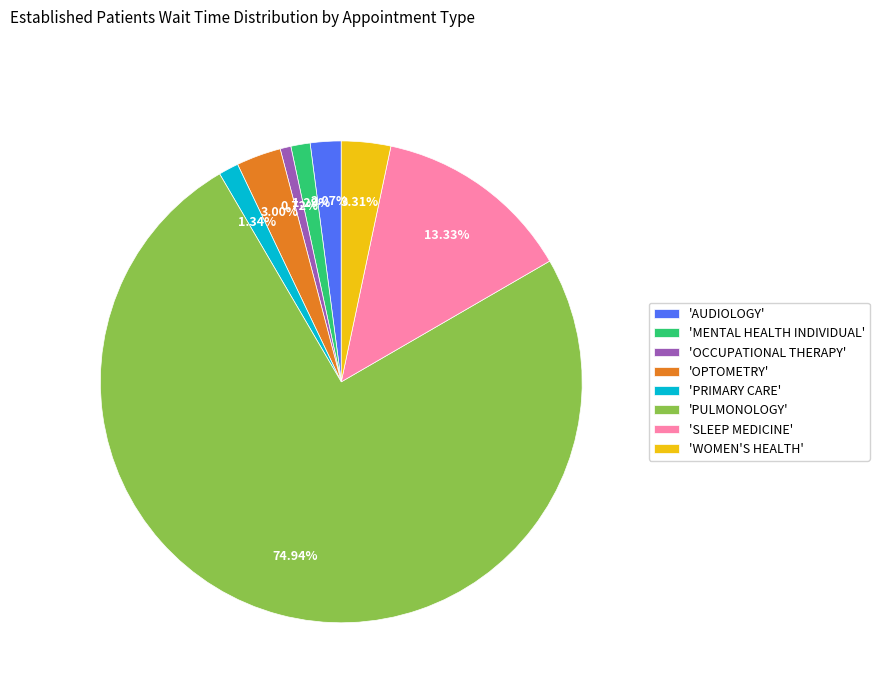

What is the ratio of the value at 'OPTOMETRY' to the value at 'MENTAL HEALTH INDIVIDUAL'?

2.3